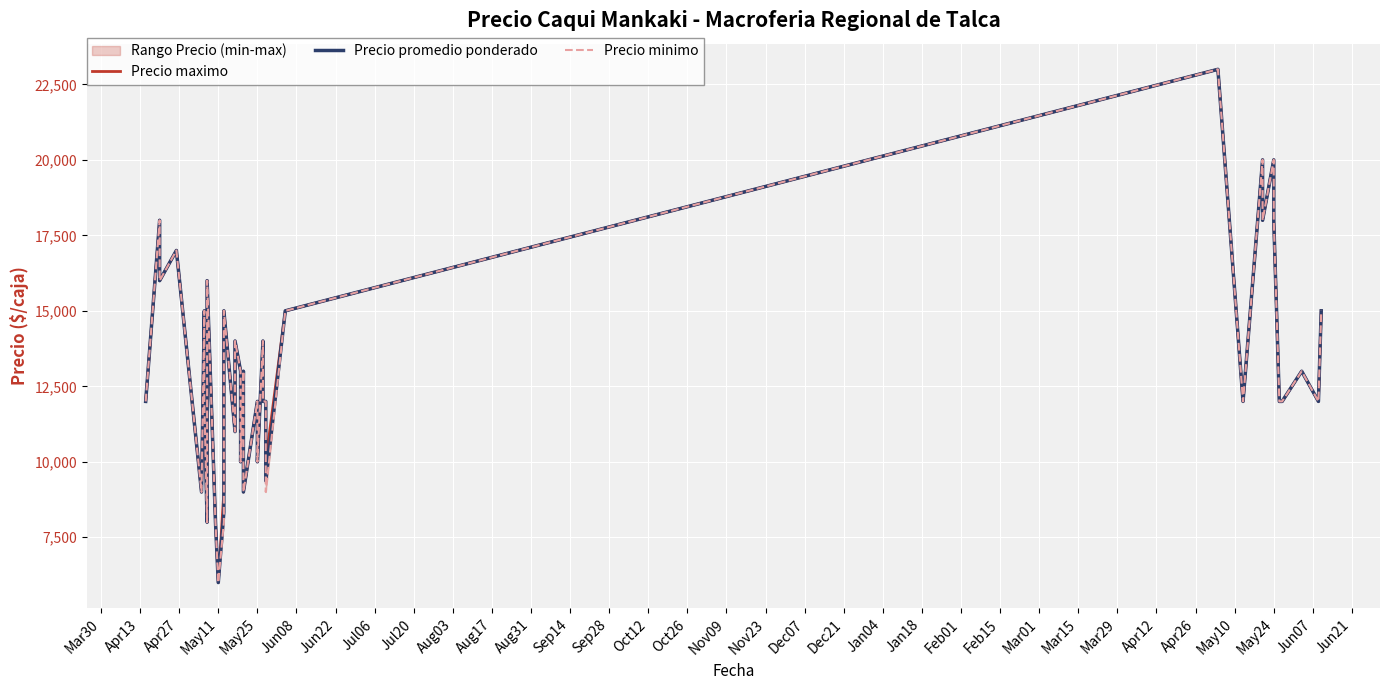

At which label does Precio promedio ponderado first exceed 12000?

Apr13